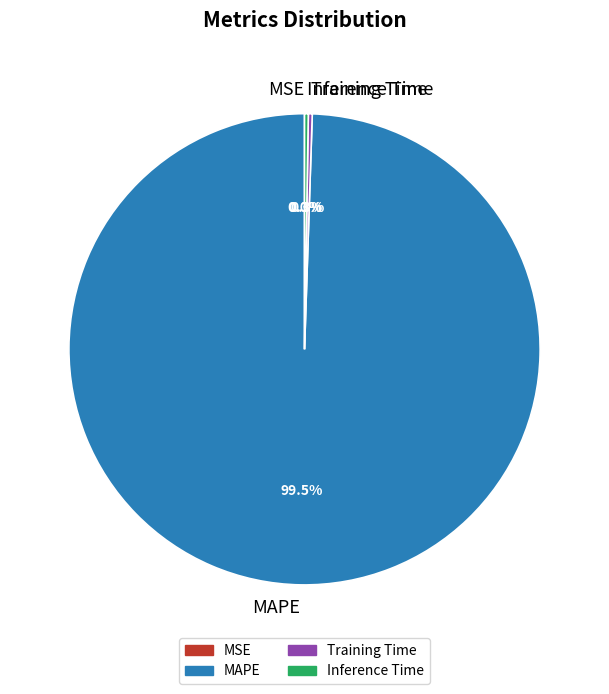

Which category has the biggest portion of the pie?

MAPE